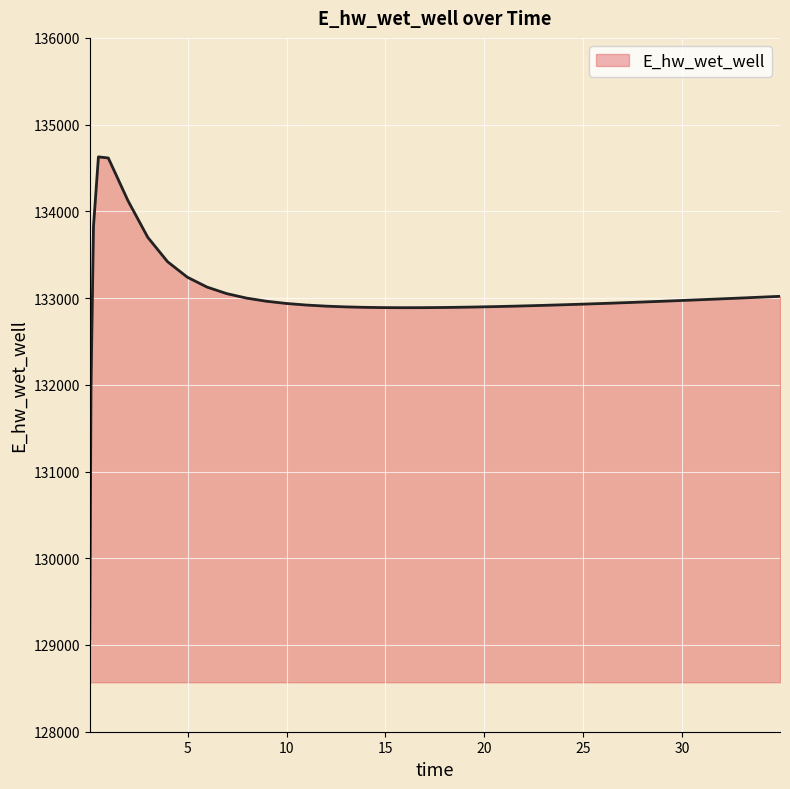

What is the smallest value displayed?

129070.3